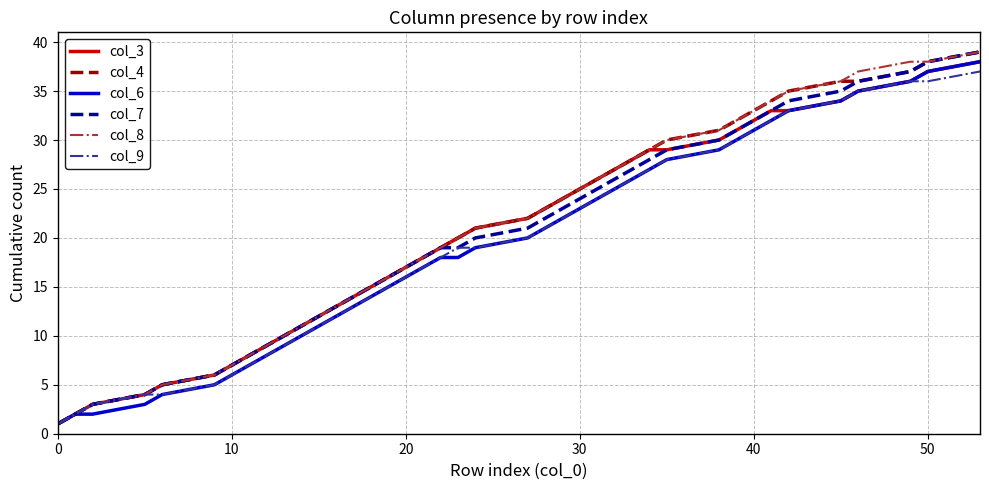

What is the greatest value displayed?

39